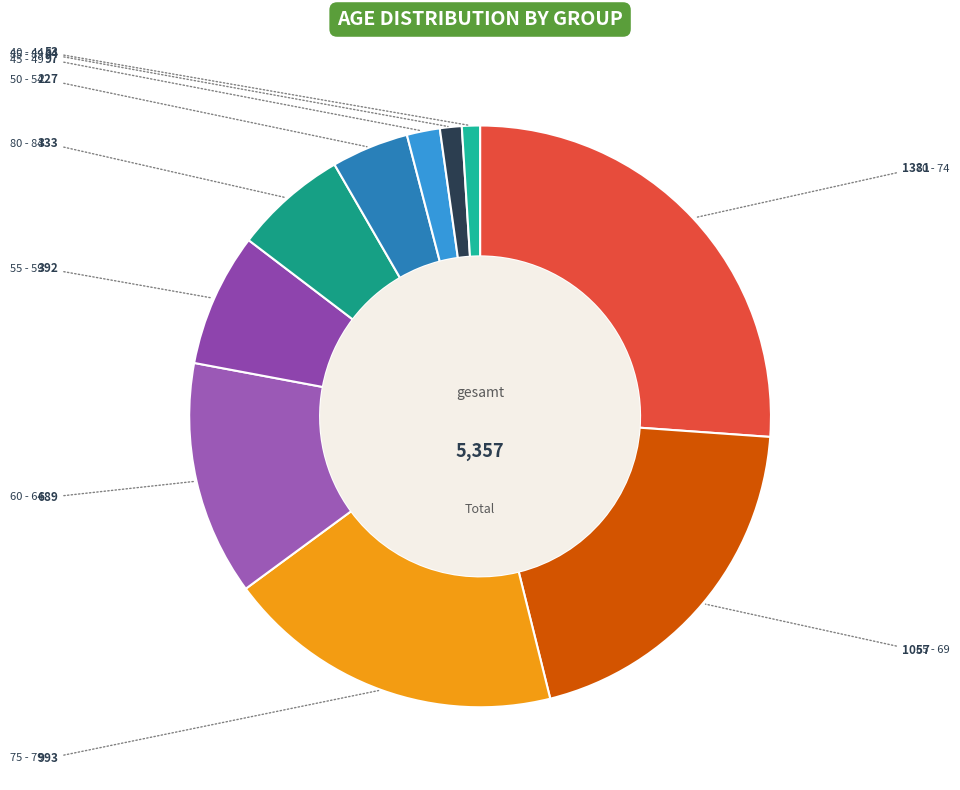

How many slices are in this pie chart?

10